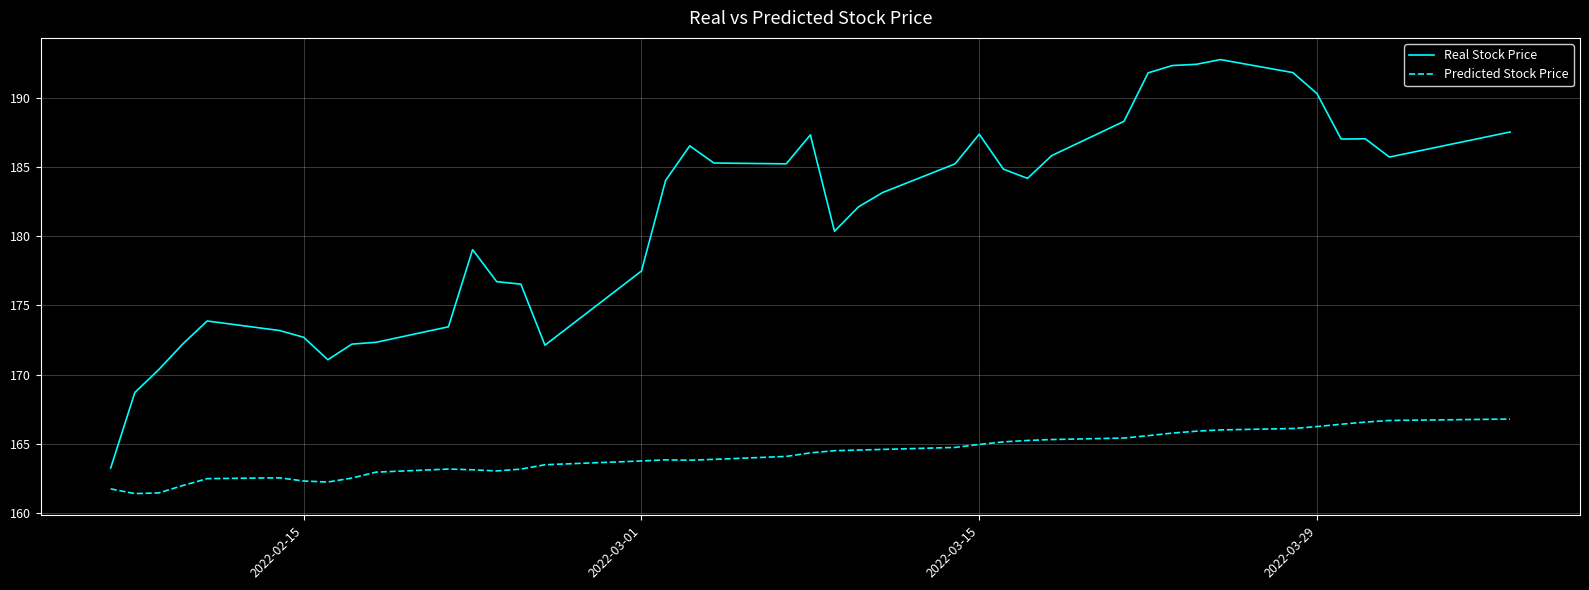

Which series has the widest spread of values?

Real Stock Price